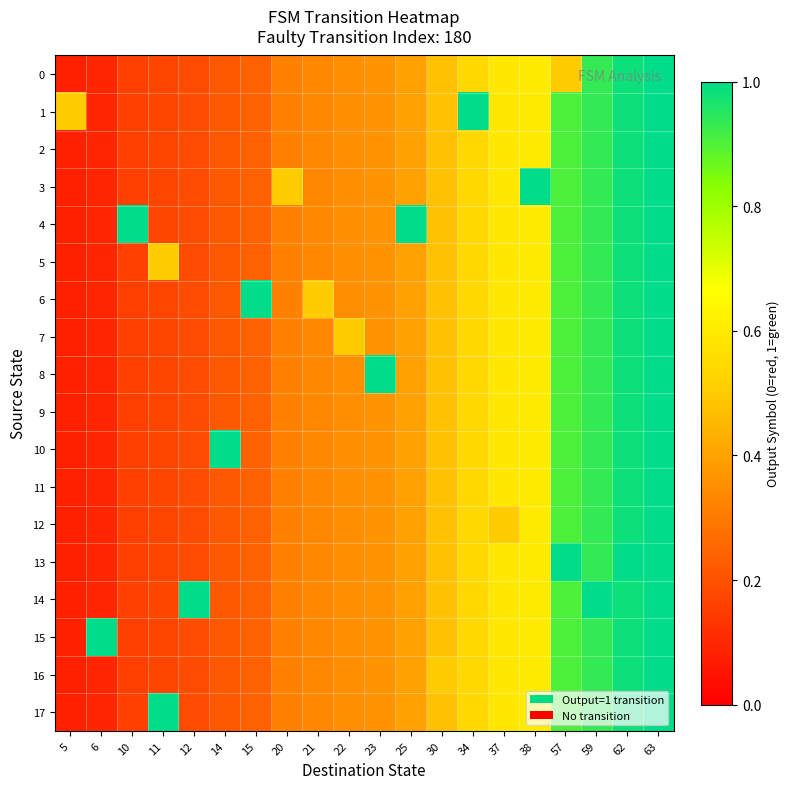

What is the spread (max minus min) of values at 12?

0.8